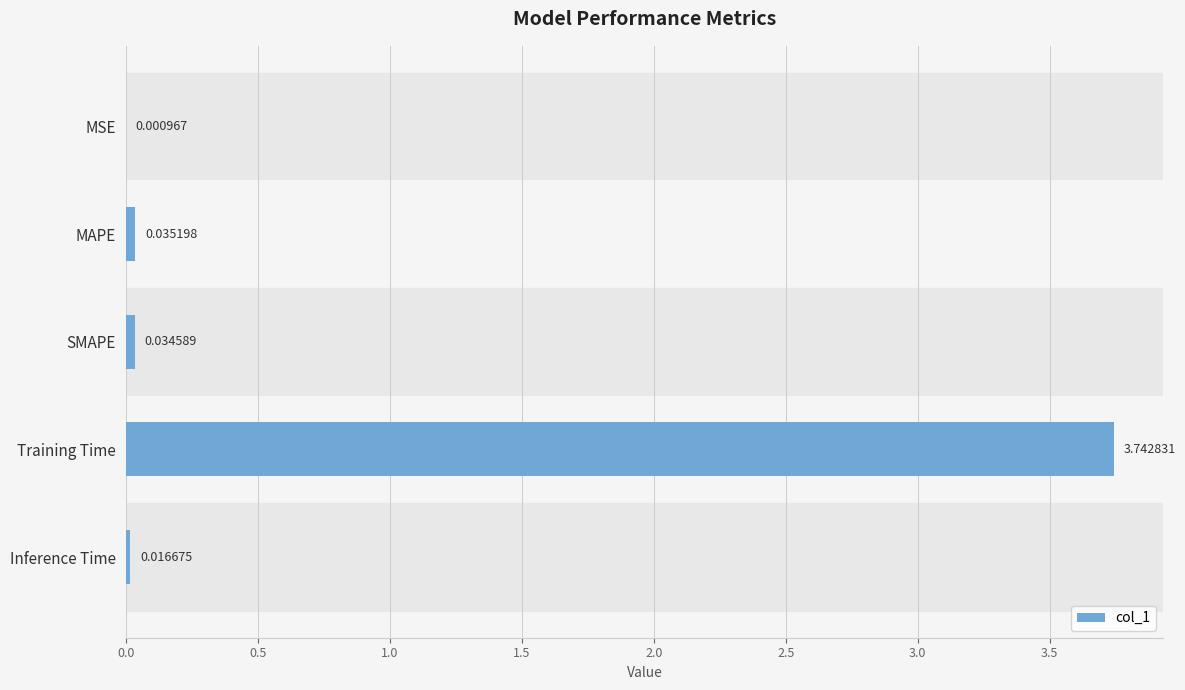

Which has a higher value, Training Time or MSE?

Training Time